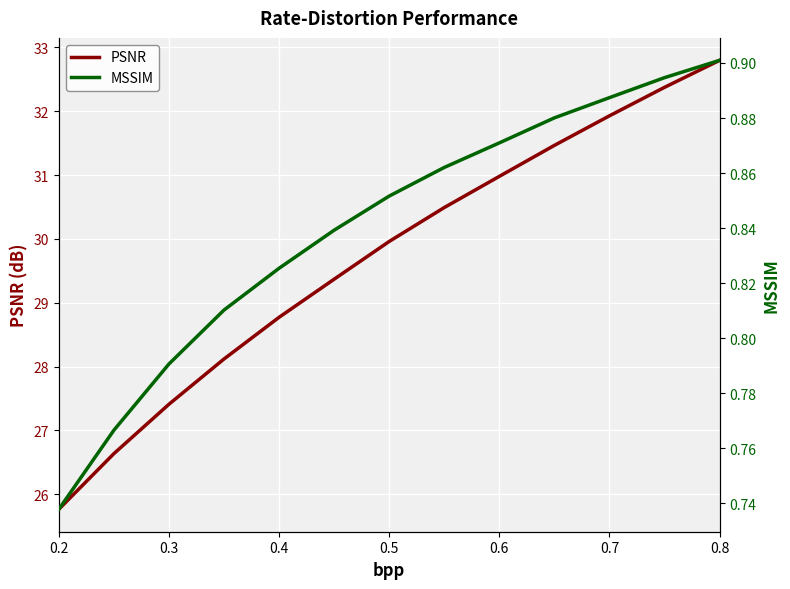

What is the lowest value of the PSNR series?

25.8